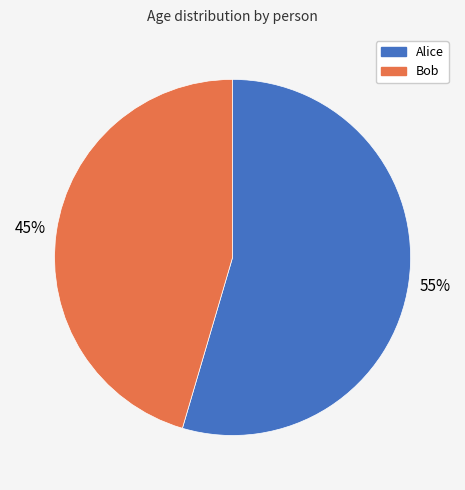

The Bob slice represents 40% of the pie. True or false?

False